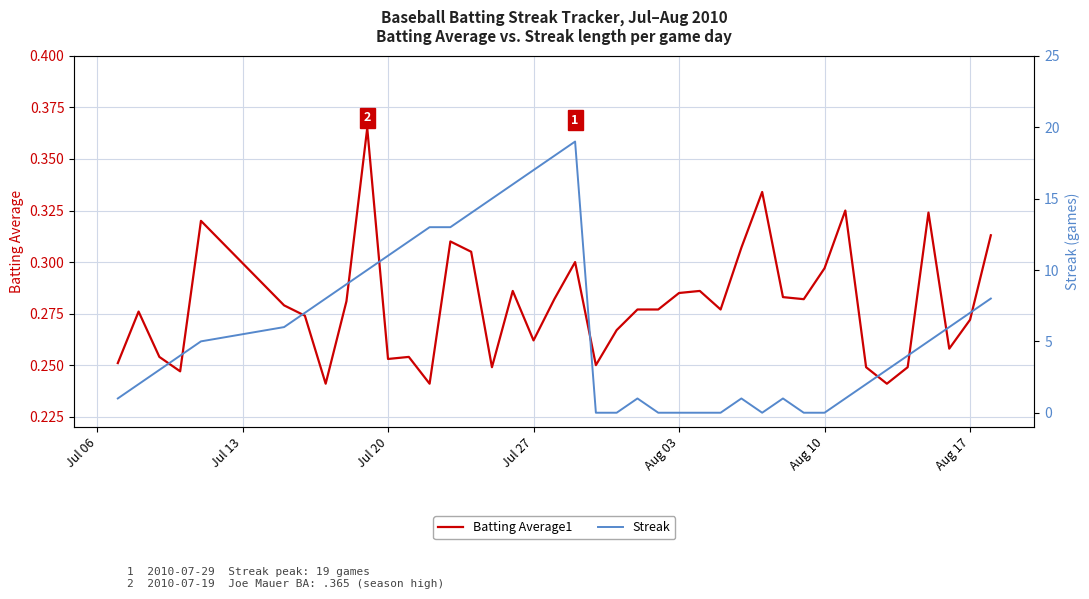

Is it true that Streak equals 0.0 at Aug 03?

True